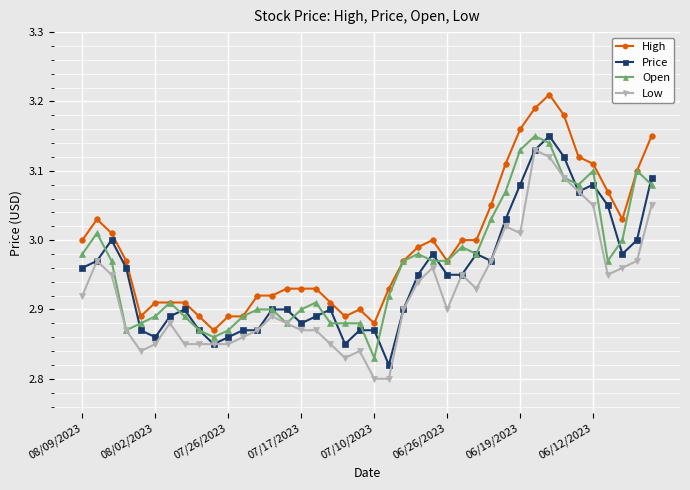

True or false: High and Low cross at least once.

False